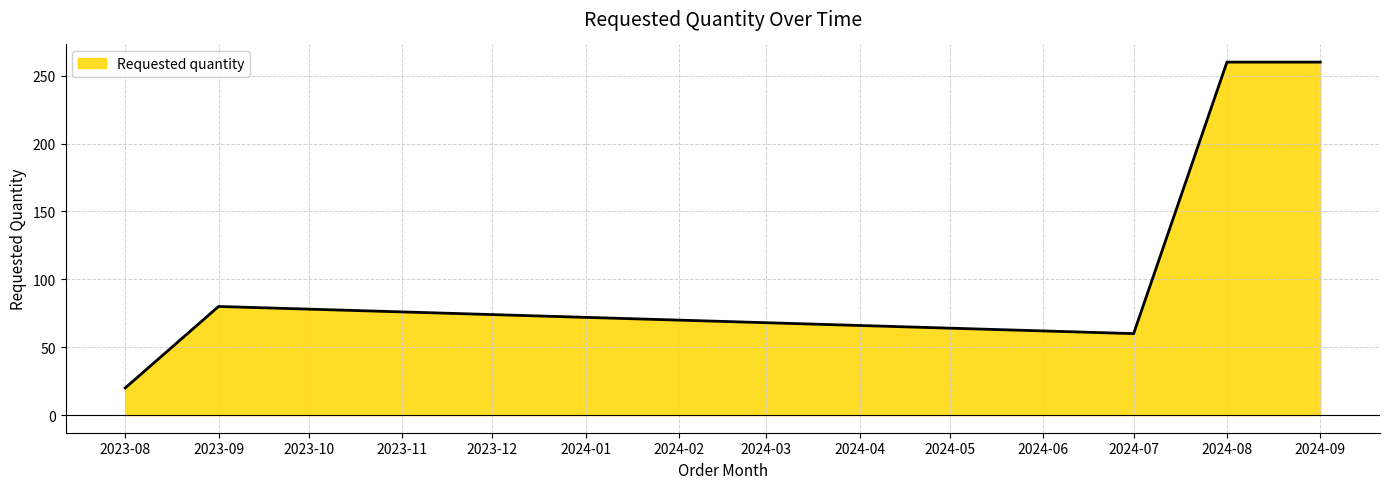

The value at 2024-09 is 113. True or false?

False